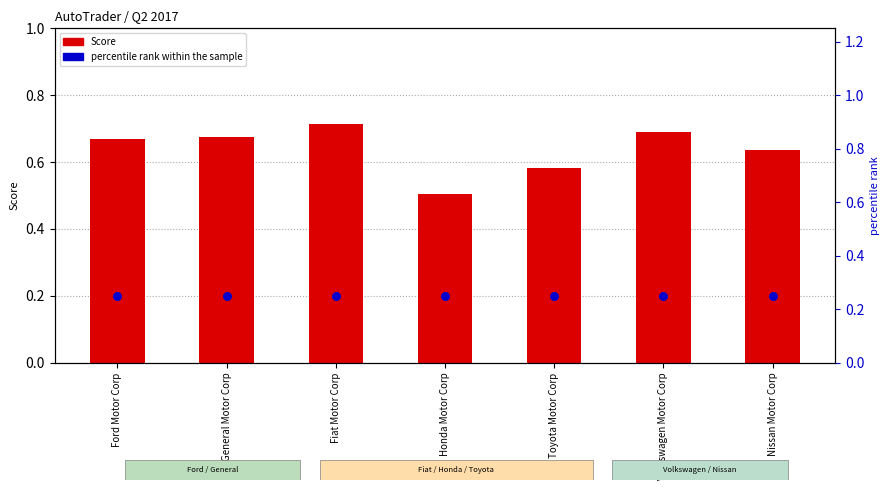

What is the total value across all series at Ford Motor Corp?

0.9